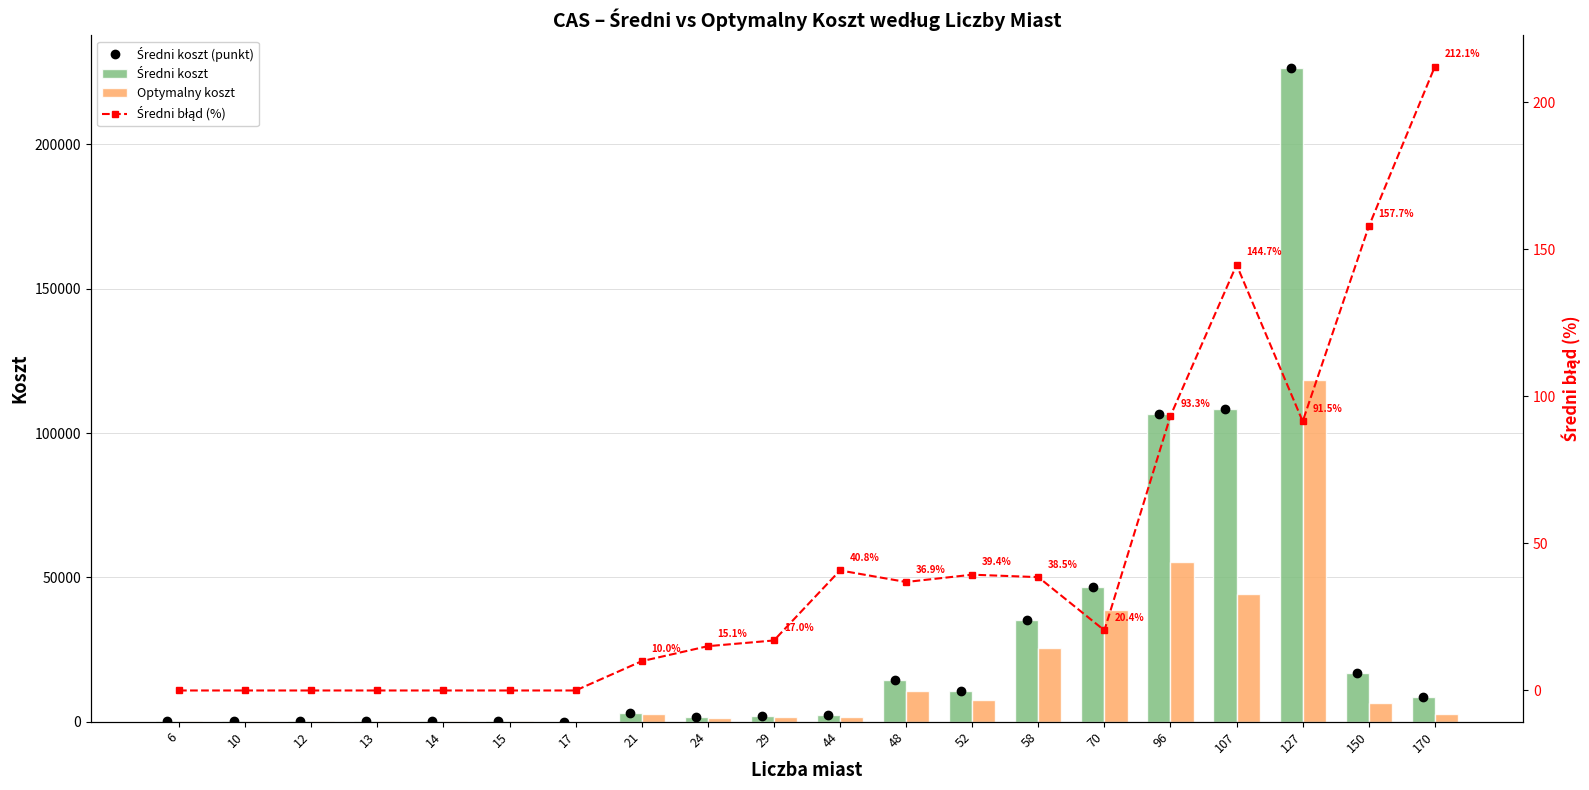

What is the value of the Średni błąd (%) bar at the 12th from the left?

36.9